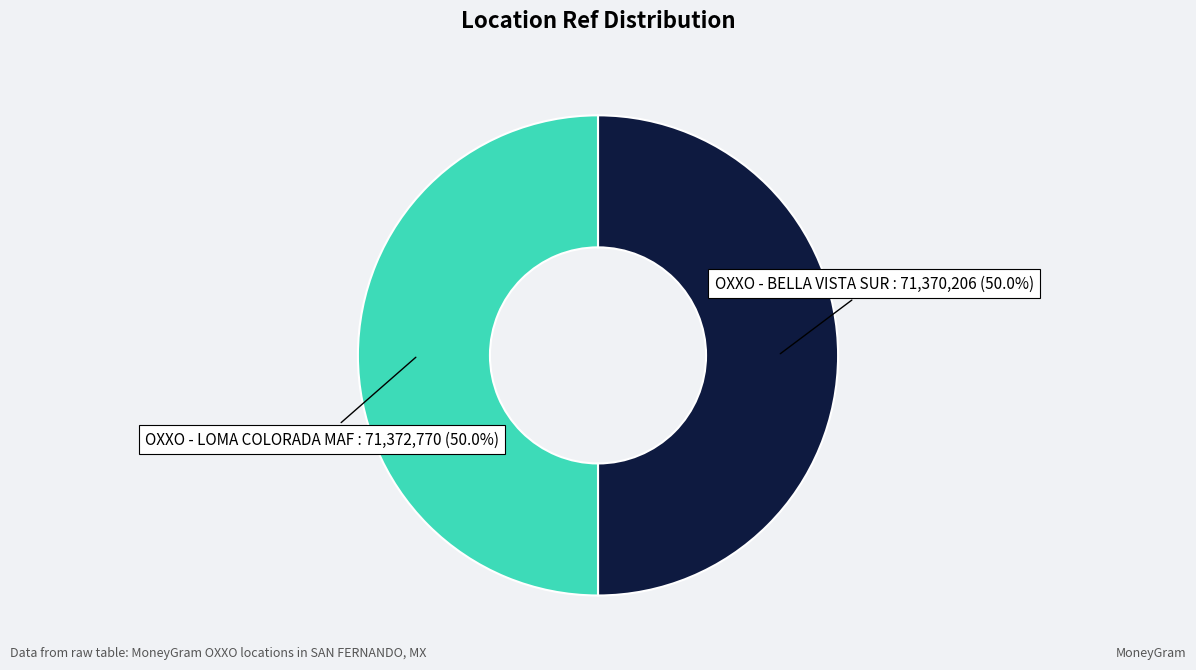

Approximately how many times larger is the value at OXXO - BELLA VISTA SUR compared to OXXO - LOMA COLORADA MAF?

1.0